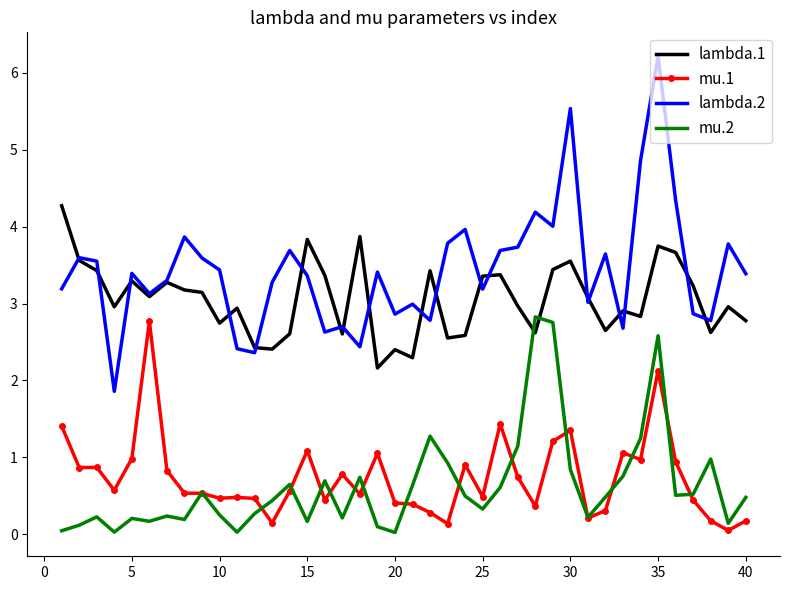

True or false: mu.1 and lambda.2 intersect in this chart.

False